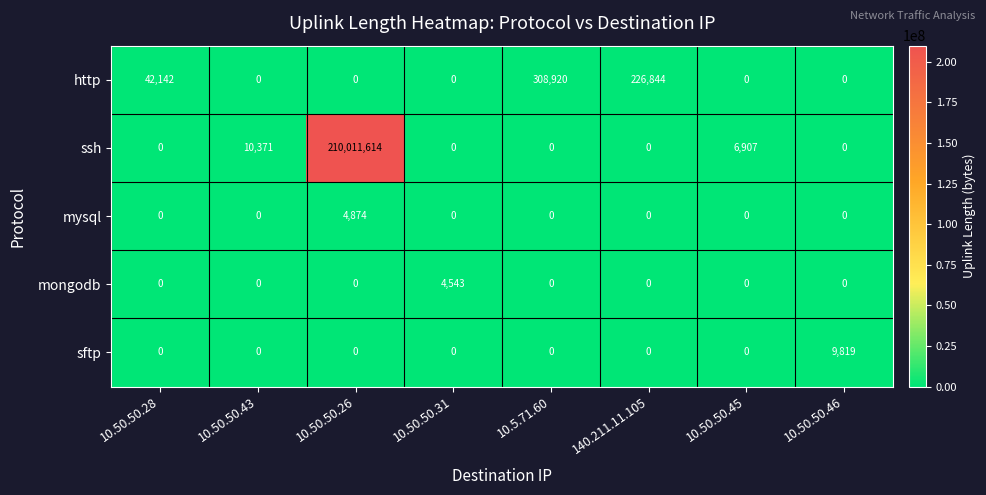

At which category does the chart reach its peak across all series?

10.50.50.26